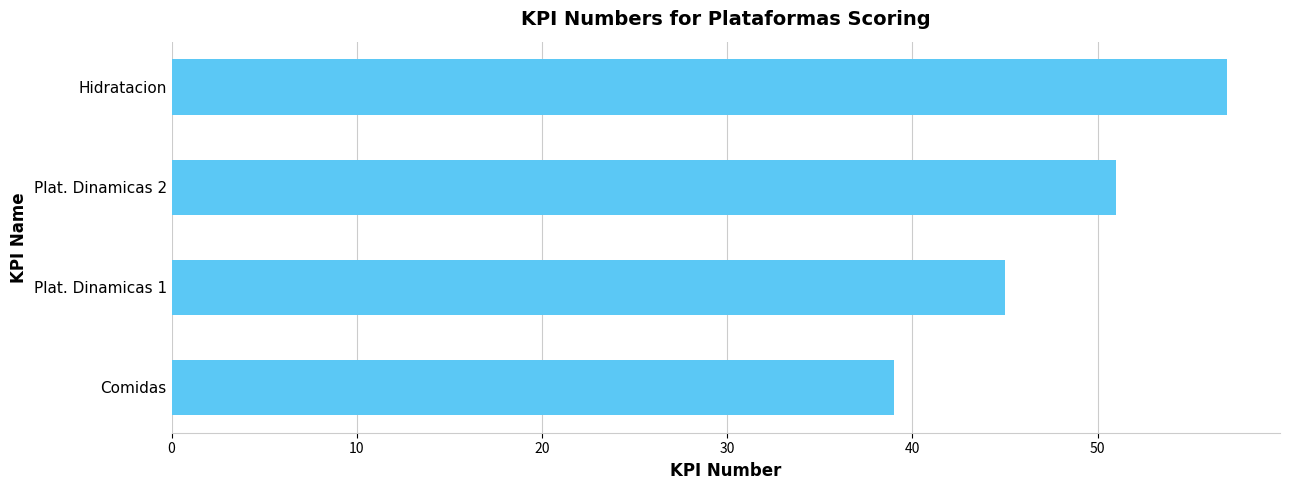

Is it true that the value at Plat. Dinamicas 2 is 69?

False